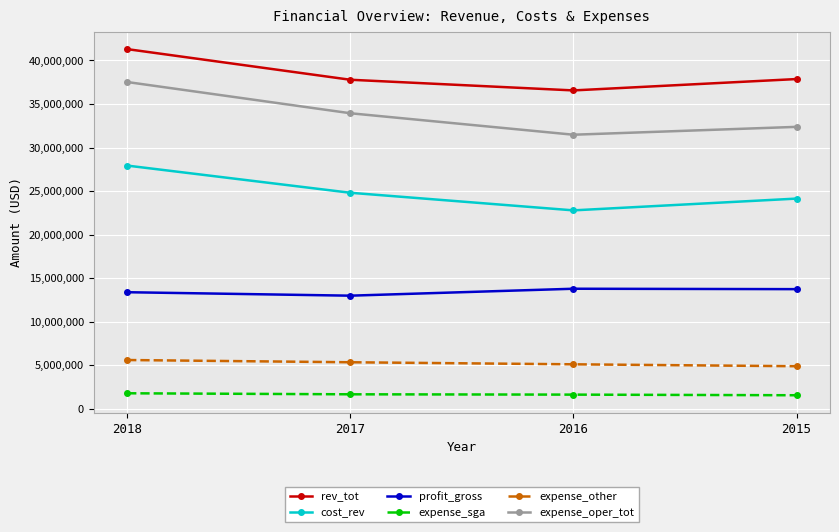

What is the difference between the highest and lowest values at 2016?

34943000